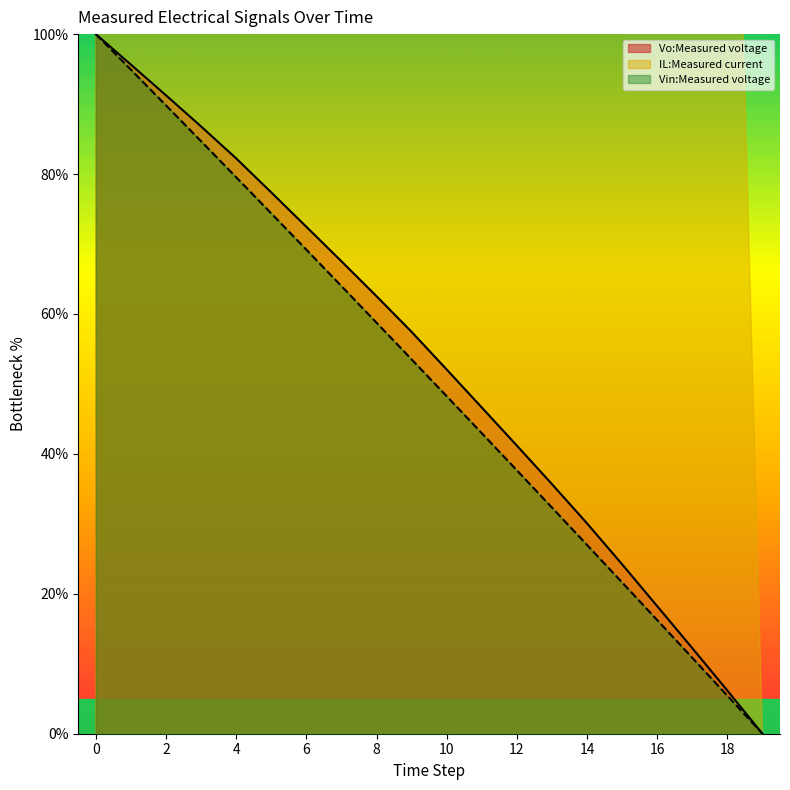

True or false: Vo:Measured voltage has a value of 35.7 at 13.

True